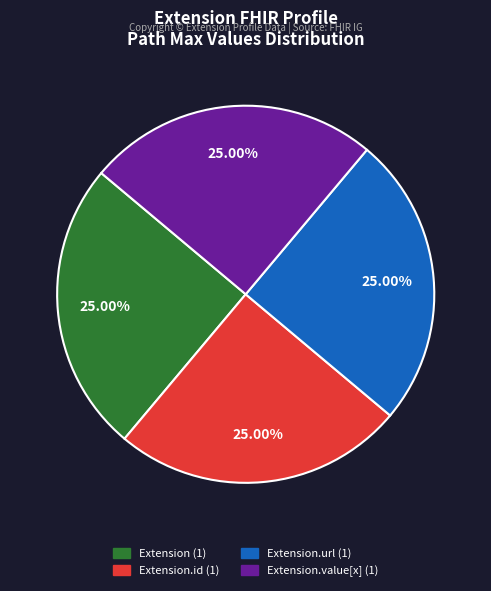

Count the number of slices in the pie.

4